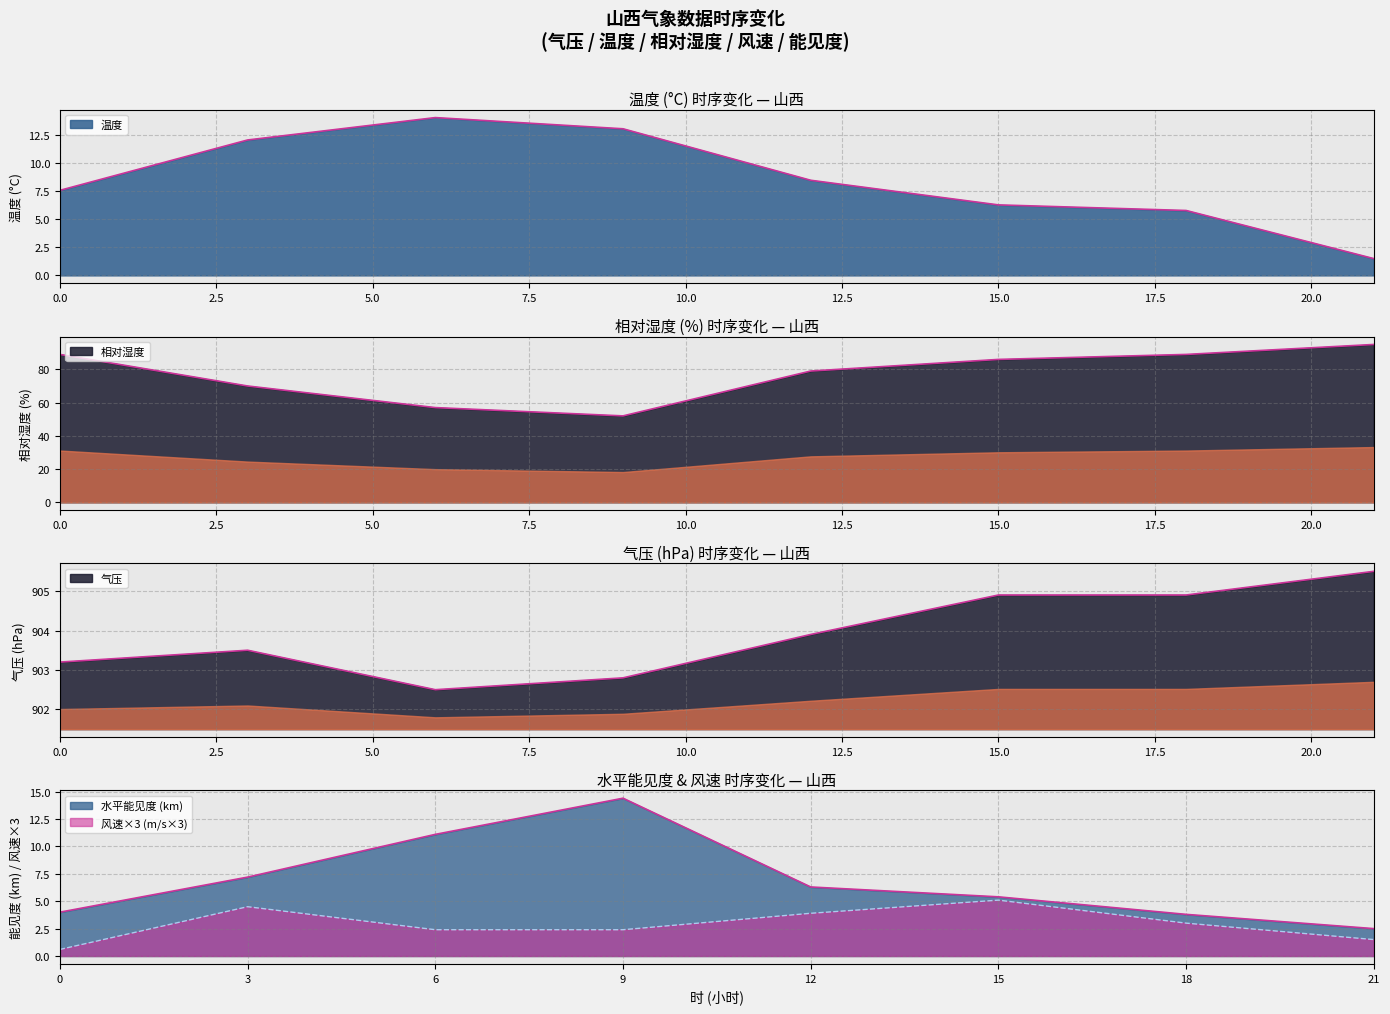

What is the value of the 气压 point at the 2nd from the left?

903.5